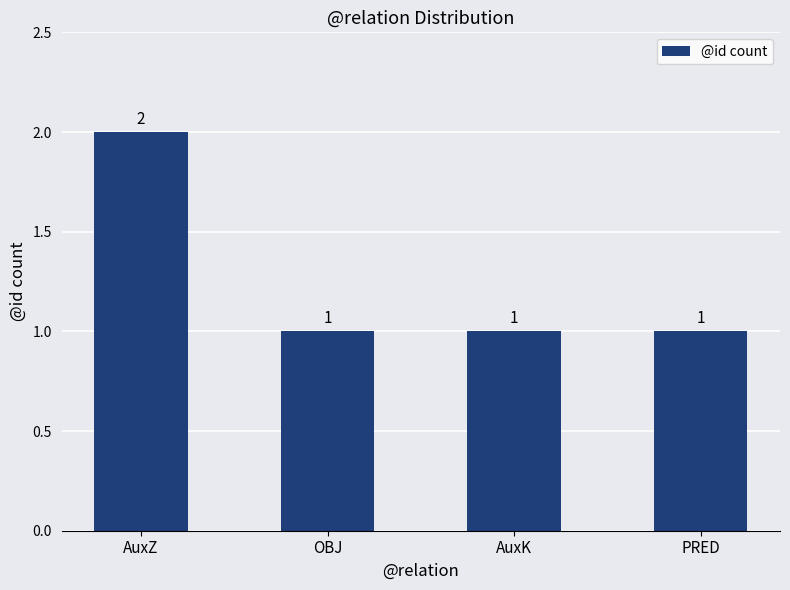

What is the sum of the values at AuxZ and AuxK?

3